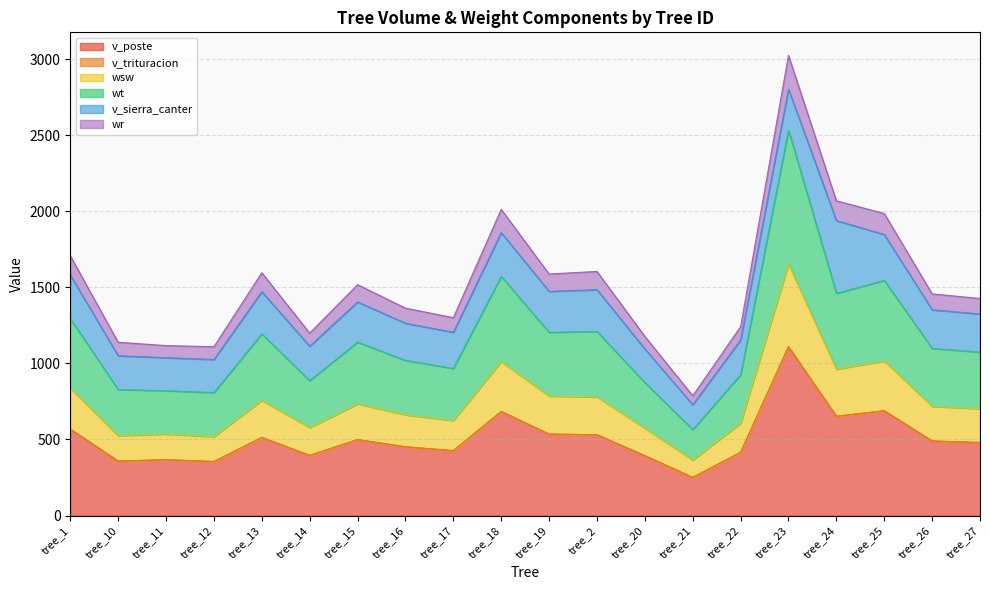

How many interior local peaks does the wr series have?

6